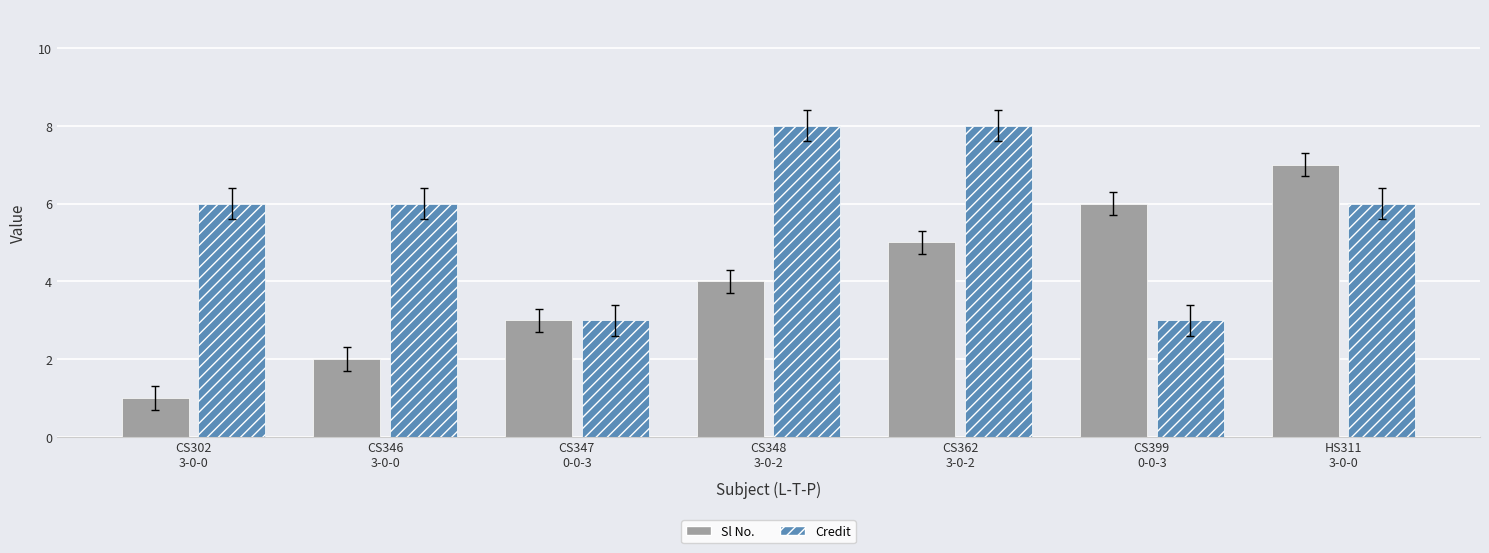

Rank the series by their maximum value, from lowest to highest.

Sl No., Credit